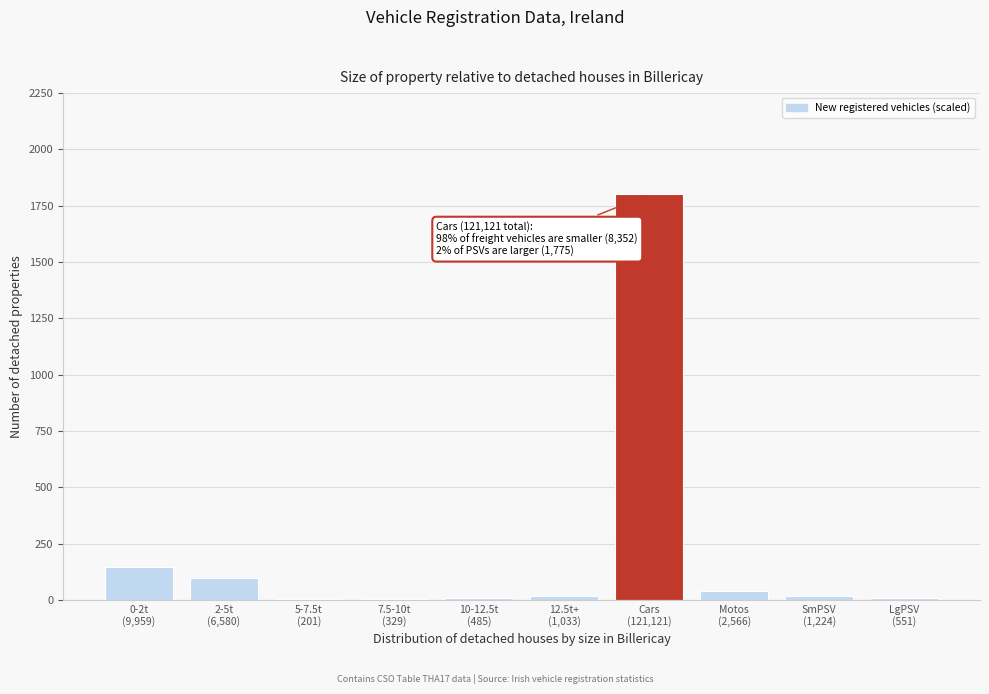

What is the maximum value shown in the chart?

1800.0